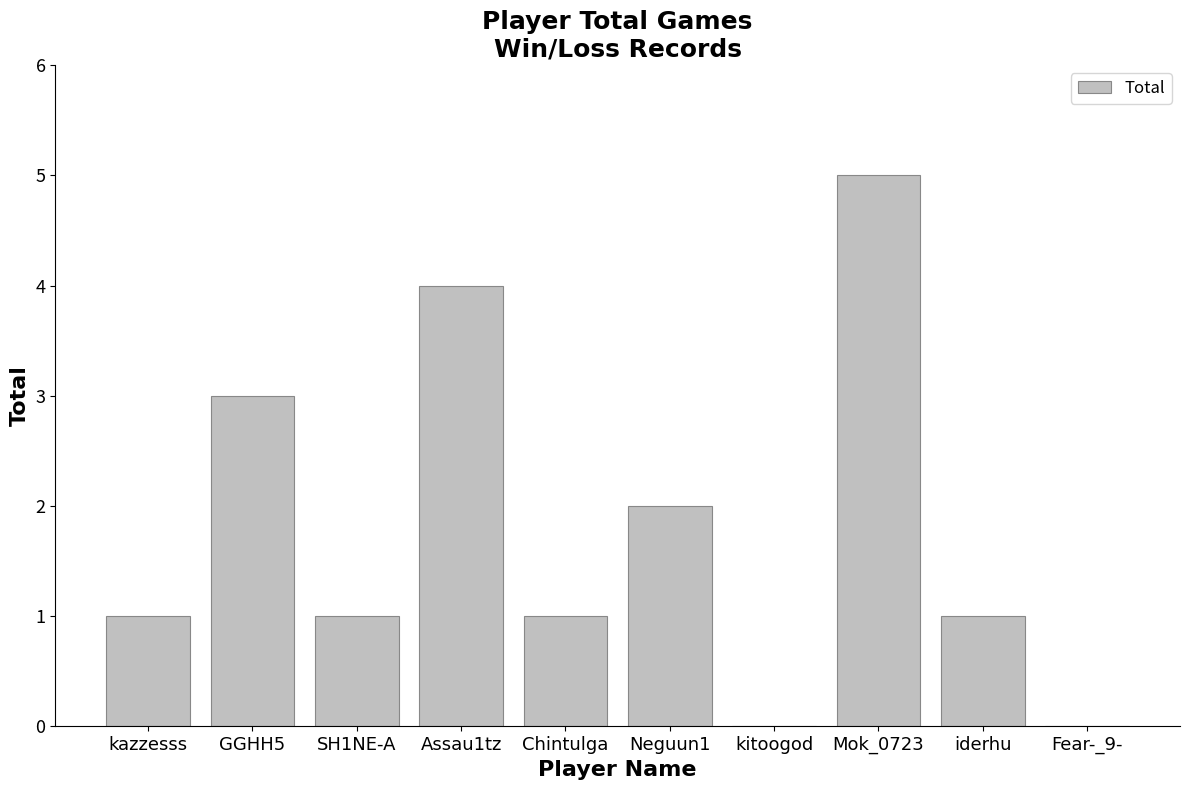

Reading left to right, list all the values displayed in this chart.

1	3	1	4	1	2	0	5	1	0